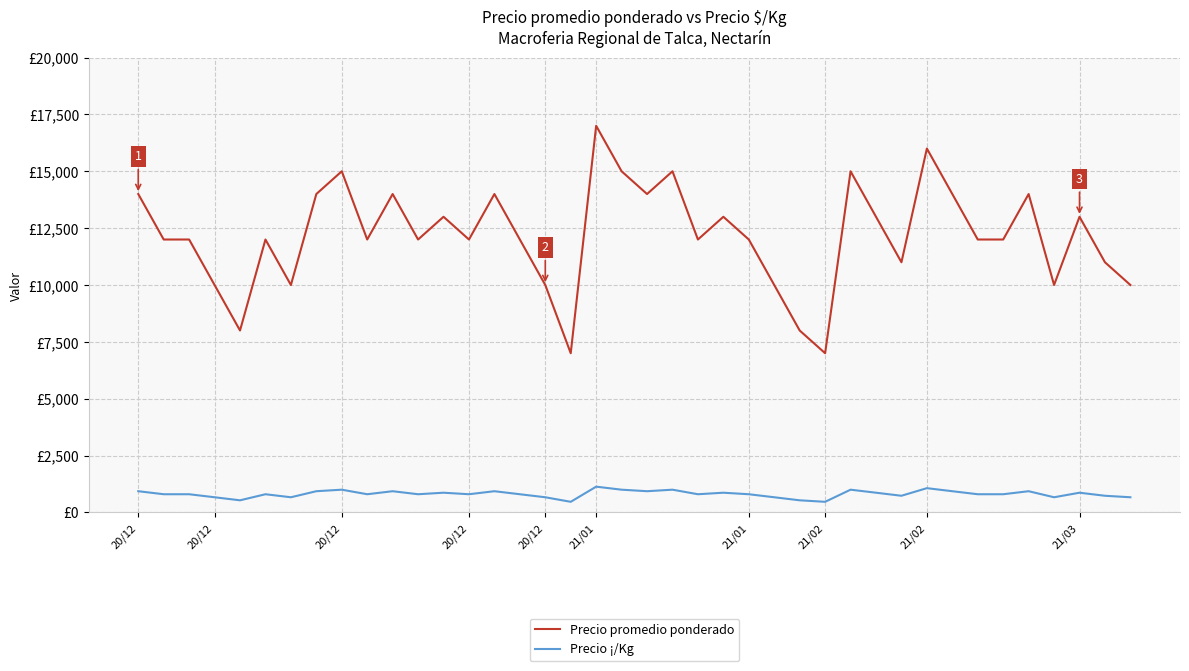

Reading right to left, what are all the values shown in this chart?

Precio promedio ponderado: 10000	11000	13000	10000	14000	12000	12000	14000	16000	11000	13000	15000	7000	8000	10000	12000	13000	12000	15000	14000	15000	17000	7000	10000	12000	14000	12000	13000	12000	14000	12000	15000	14000	10000	12000	8000	10000	12000	12000	14000
Precio ¡/Kg: 667	733	867	667	933	800	800	933	1067	733	867	1000	467	533	667	800	867	800	1000	933	1000	1133	467	667	800	933	800	867	800	933	800	1000	933	667	800	533	667	800	800	933